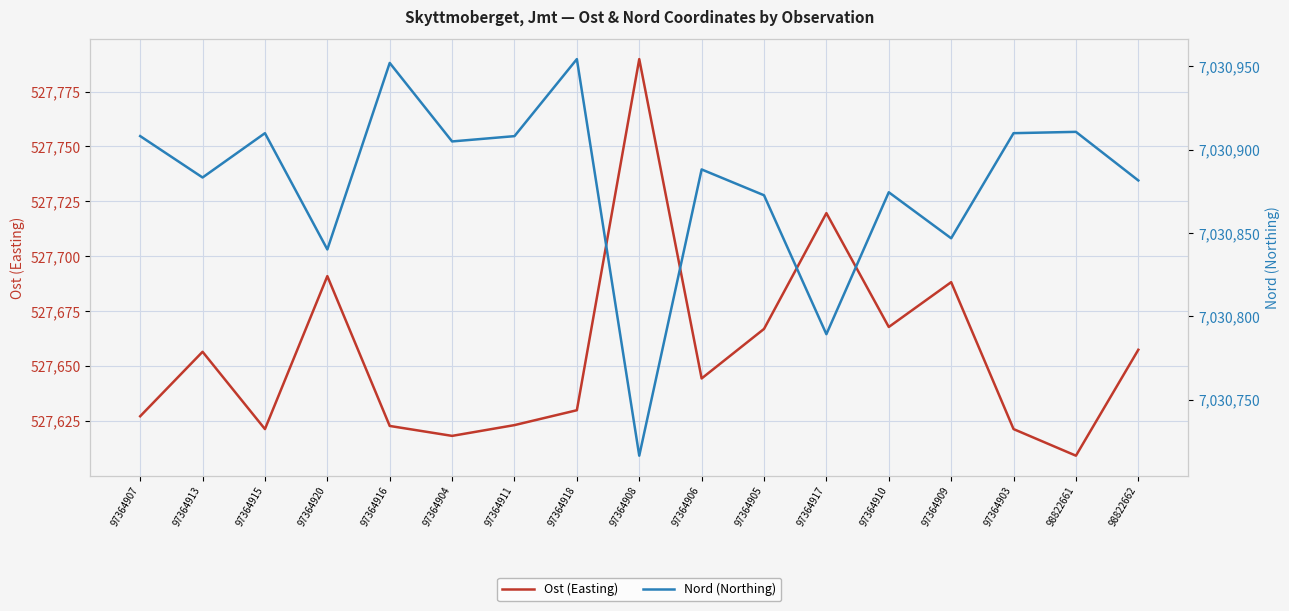

Is it true that Nord (Northing) equals 10887003.0 at 97364915?

False